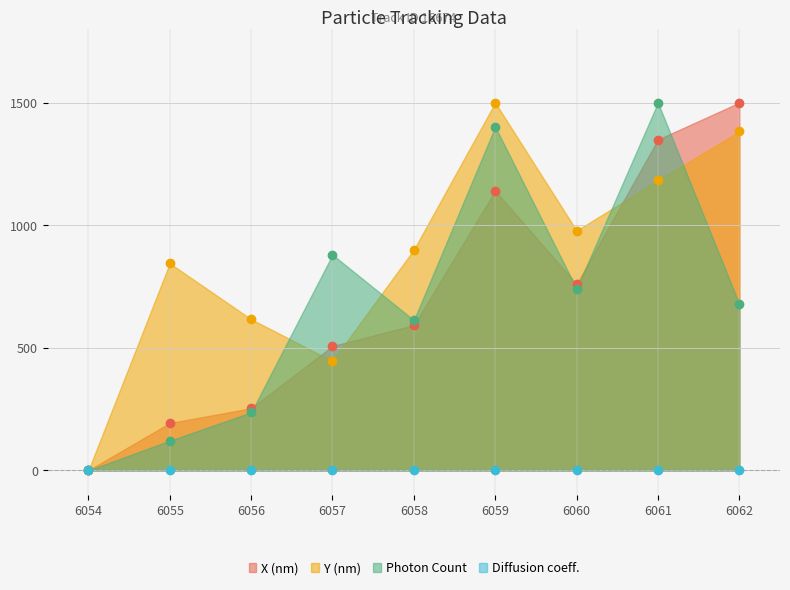

What is the total value across all series at 6062?

3560.6